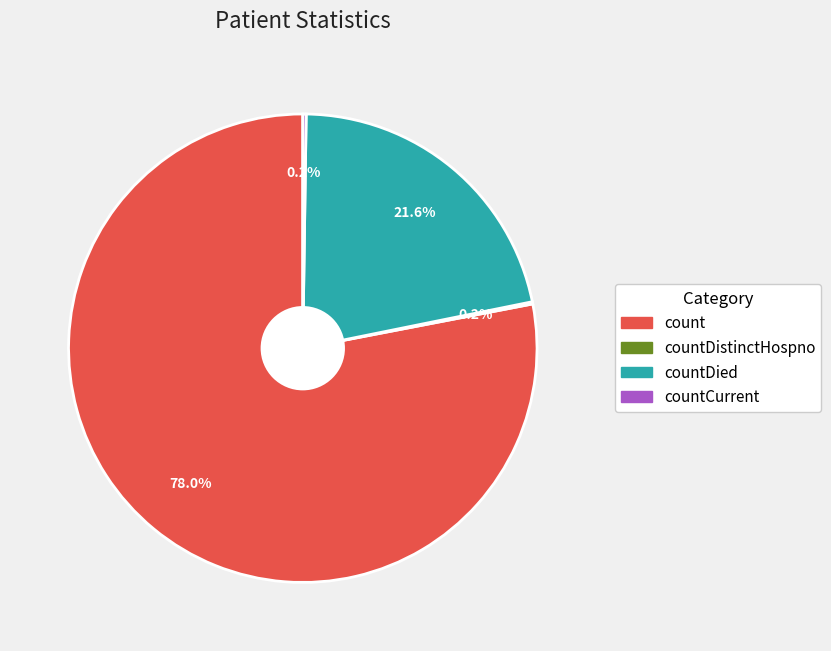

Which slice is the largest?

count